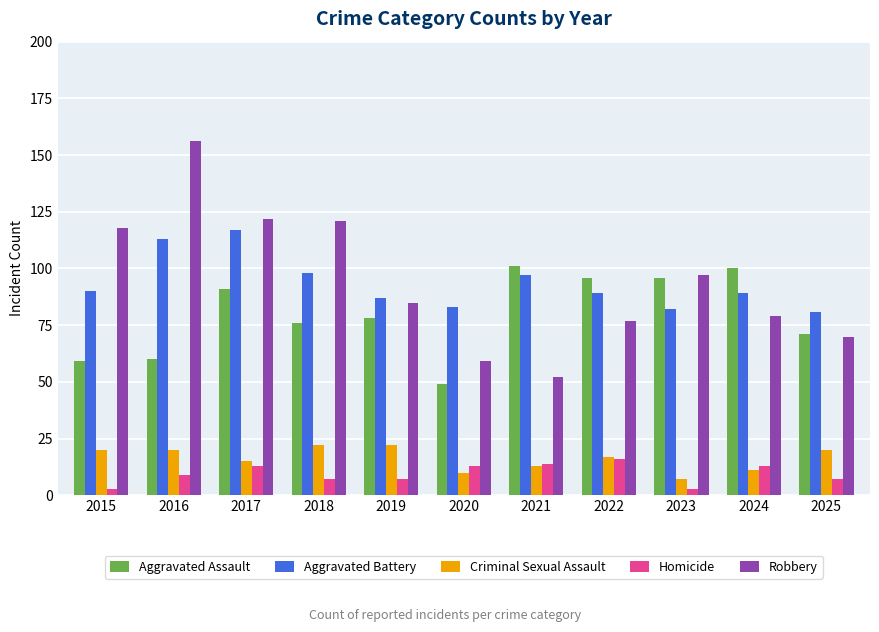

Between 2018 and 2025, which series saw the biggest shift?

Robbery